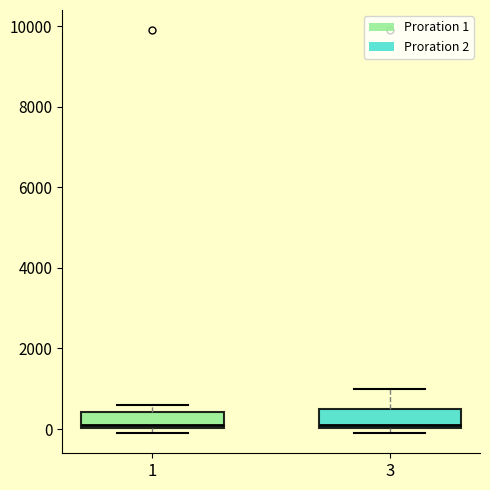

Reading left to right, read every box against the y-axis: the position of its median line, the range the box covers, and the ends of its whiskers. The values are not printed on the chart, so give them approximately, as read against the axis.

1: median 0 (just above the box's lower edge), box 0 to 400, whiskers 0 (just below the box's lower edge) to 600
3: median 0 (just above the box's lower edge), box 0 to 600, whiskers 0 (just below the box's lower edge) to 1000